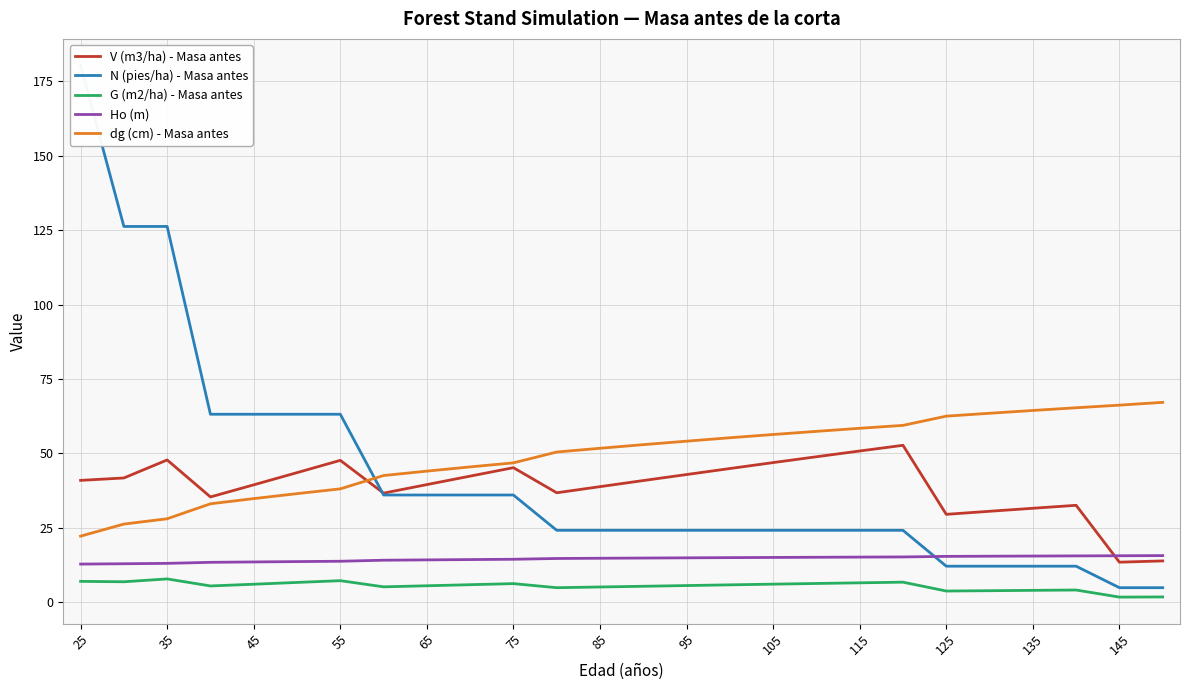

The V (m3/ha) - Masa antes series shows 6.8 at 145. True or false?

False